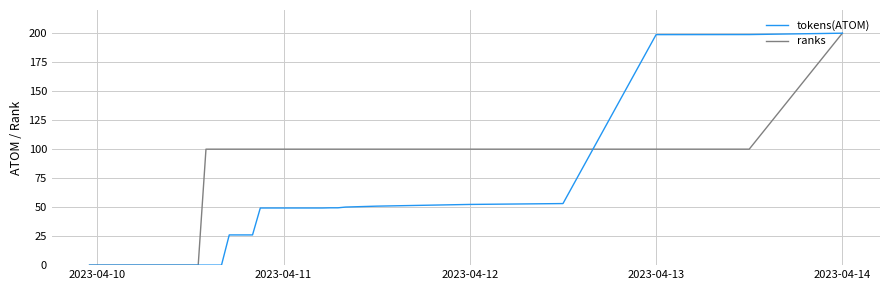

Which series has the largest total across all categories?

ranks